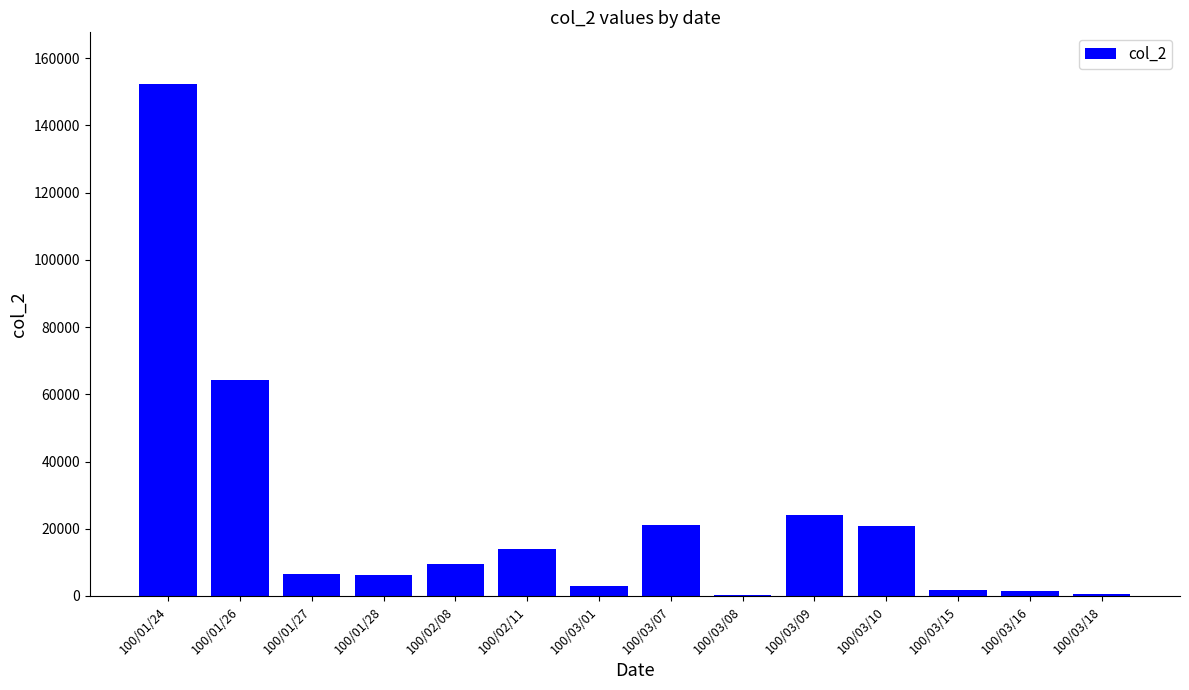

What is the sum of all values?

326510